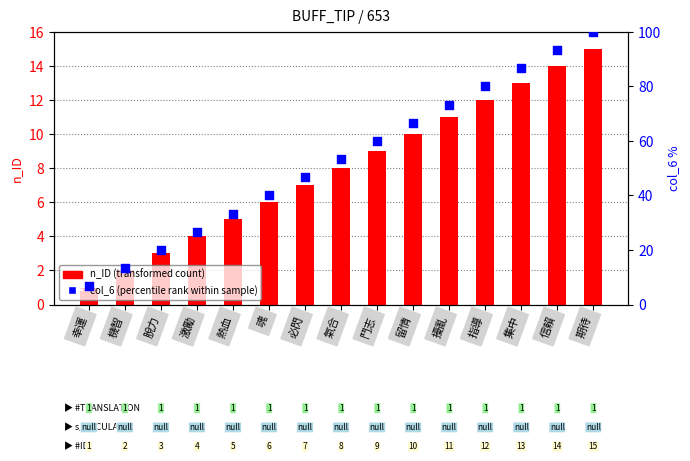

Which series has the largest Y range (max minus min)?

col_6 (percentile rank within sample)